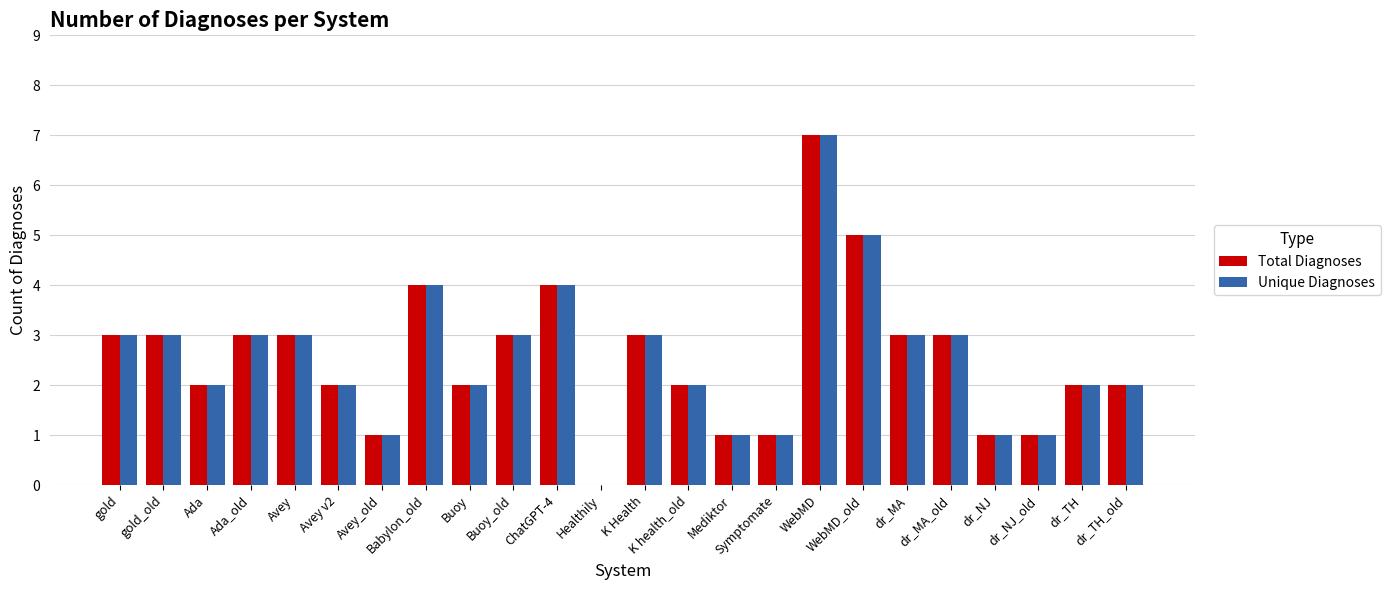

What is the maximum value for Unique Diagnoses?

7